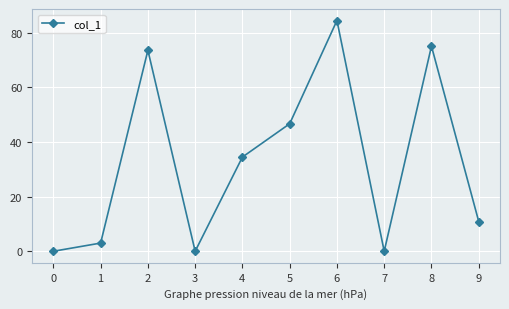

At which label is the value closest to 42?

5